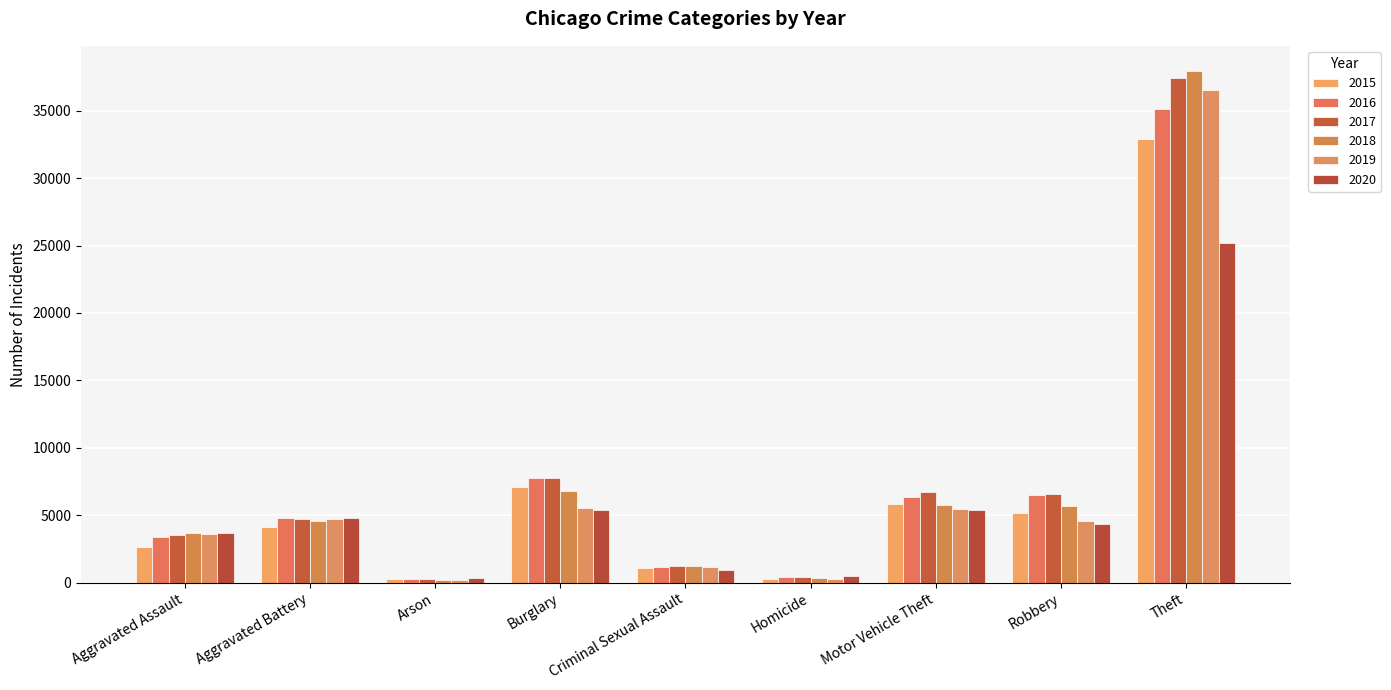

Rank the series by their maximum value, from highest to lowest.

2018, 2017, 2019, 2016, 2015, 2020